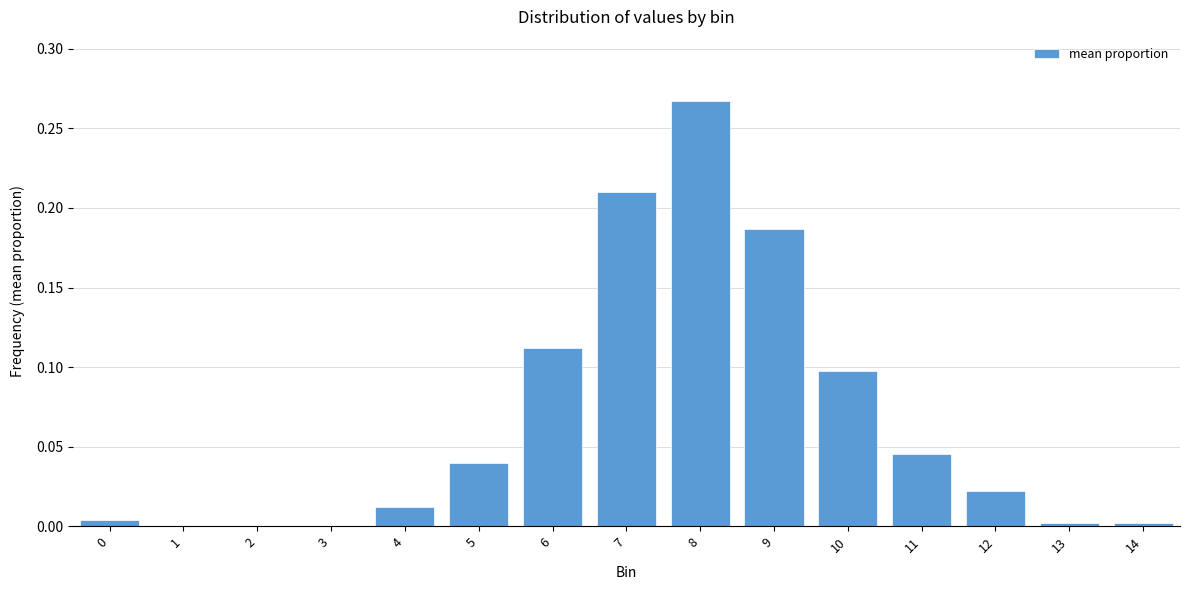

The value at 14 is 0.0. True or false?

True